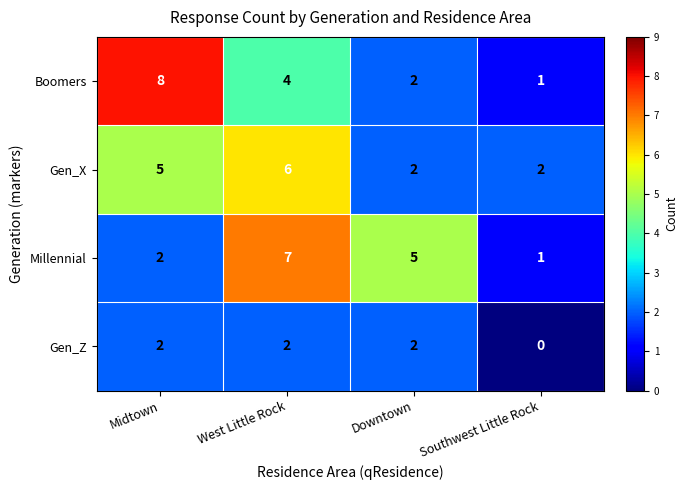

What is the difference between the Gen_X values at Downtown and Midtown?

3